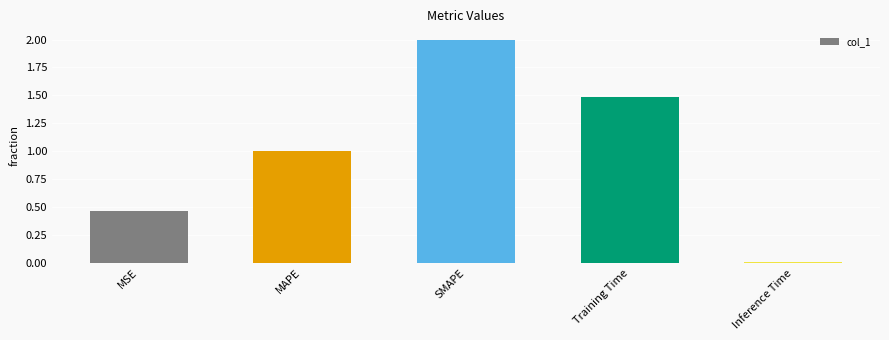

What is the difference between the maximum and minimum values?

2.0